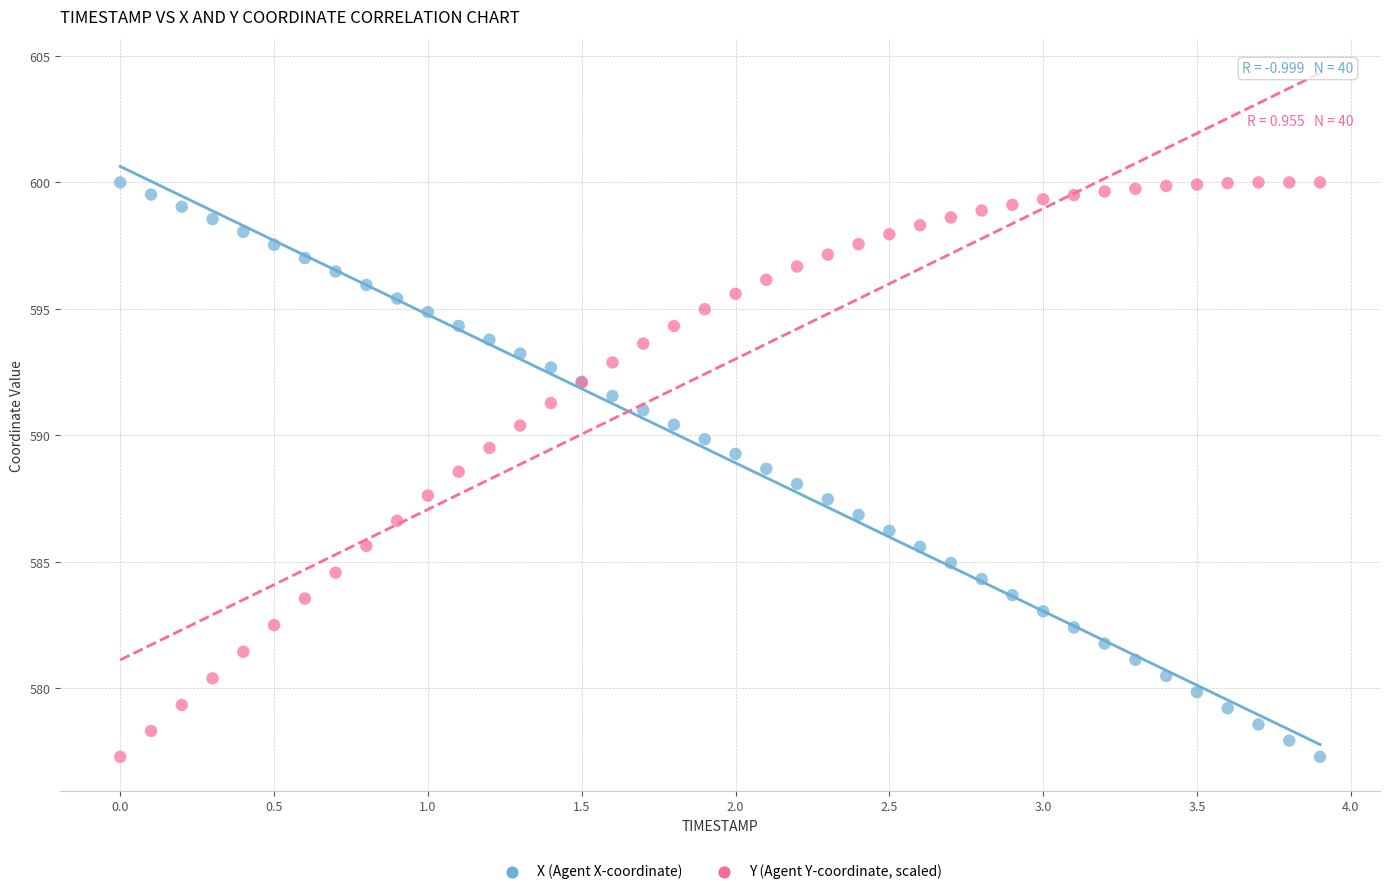

What is the X range (max minus min) for the scatter plot?

3.9